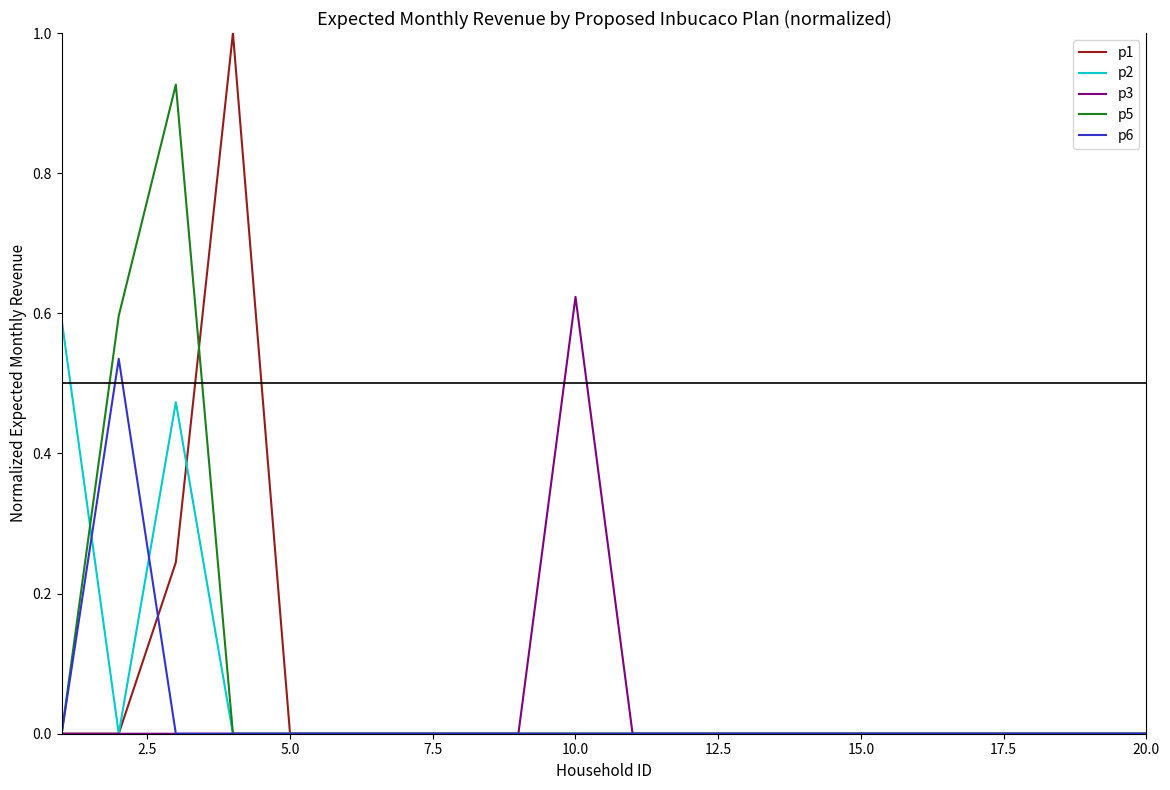

Which series has the largest range (max minus min)?

p1